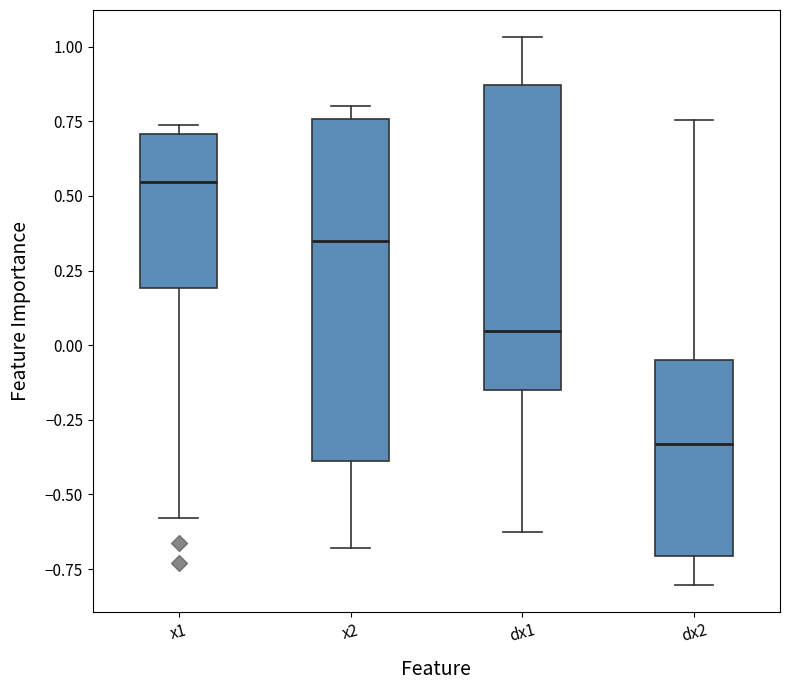

Which box's median line is the highest?

x1